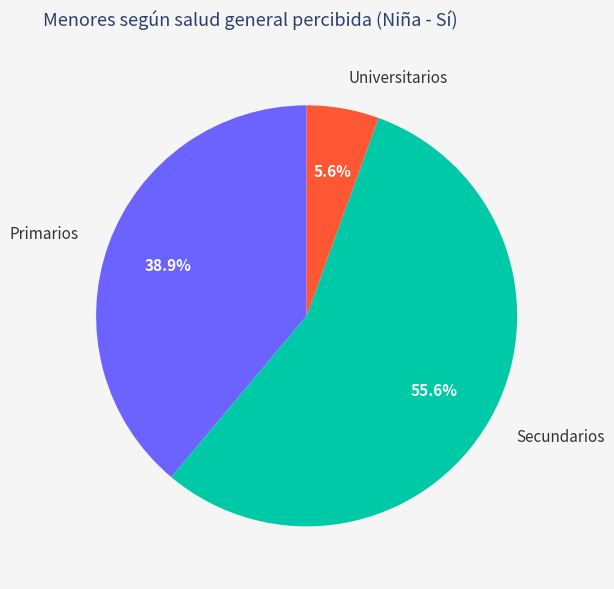

Rank the categories by value from highest to lowest.

Secundarios, Primarios, Universitarios